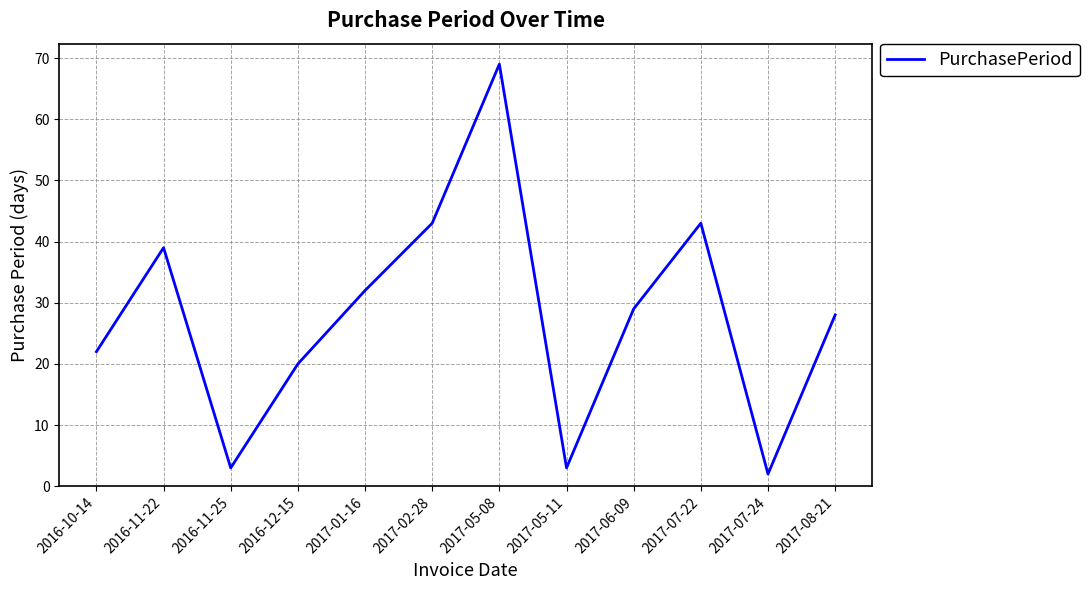

Where is the first local maximum?

2016-11-22